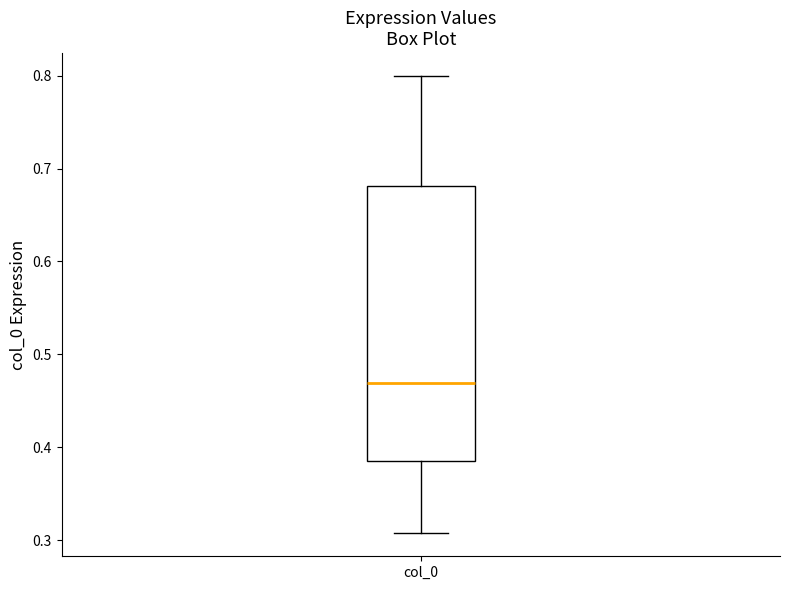

Read this box plot against the y-axis: the position of the median line, the range covered by the box, and the ends of both whiskers. The values are not printed on the chart, so give them approximately, as read against the axis.

median 0.47, box 0.39 to 0.68, whiskers 0.31 to 0.80